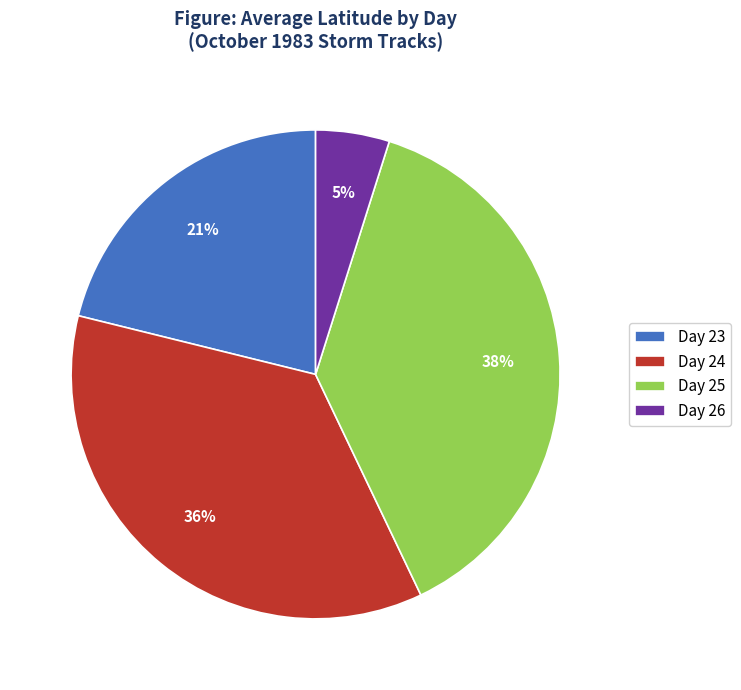

True or false: Day 23 accounts for 35% of the total.

False